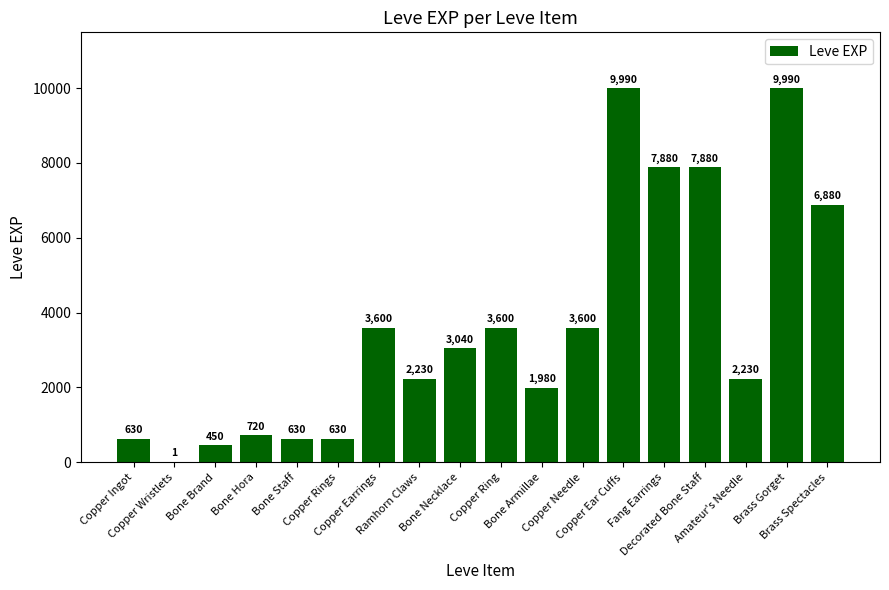

What is the maximum value shown in the chart?

9990